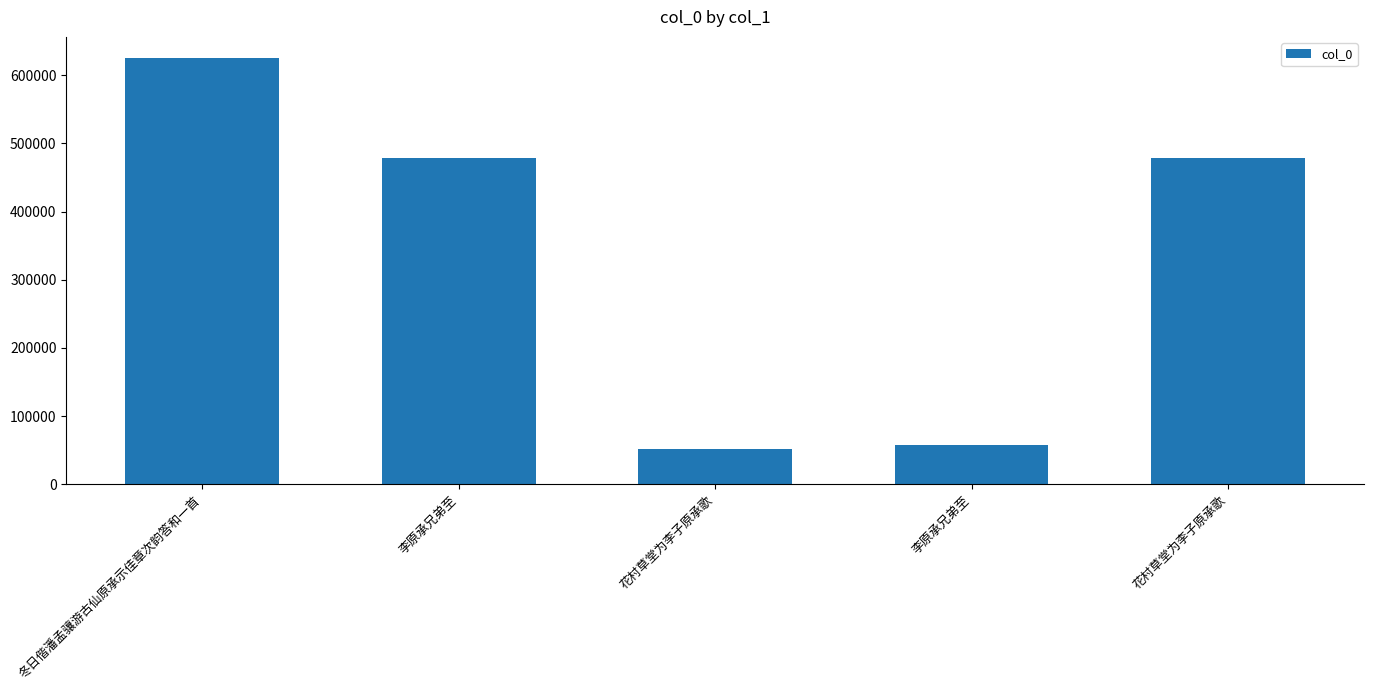

Rank the categories by value from lowest to highest.

花村草堂为李子原承歌, 李原承兄弟至, 花村草堂为李子原承歌, 李原承兄弟至, 冬日偕潘孟骧游古仙原承示佳章次韵答和一首